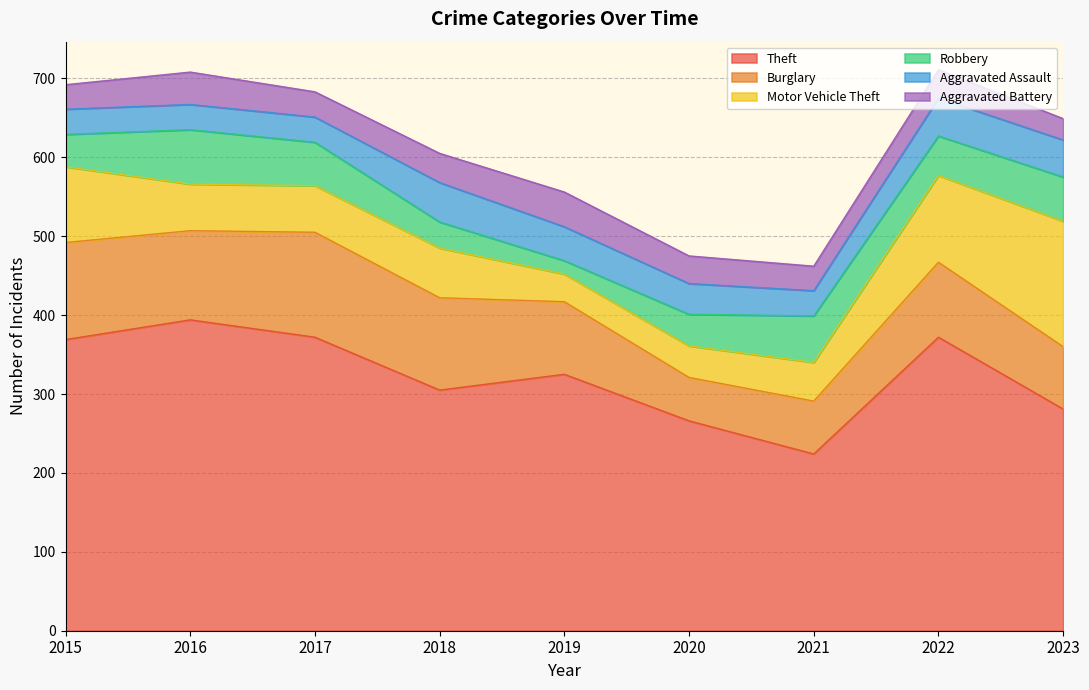

What is the difference between the maximum and second lowest values in the Aggravated Assault series?

18